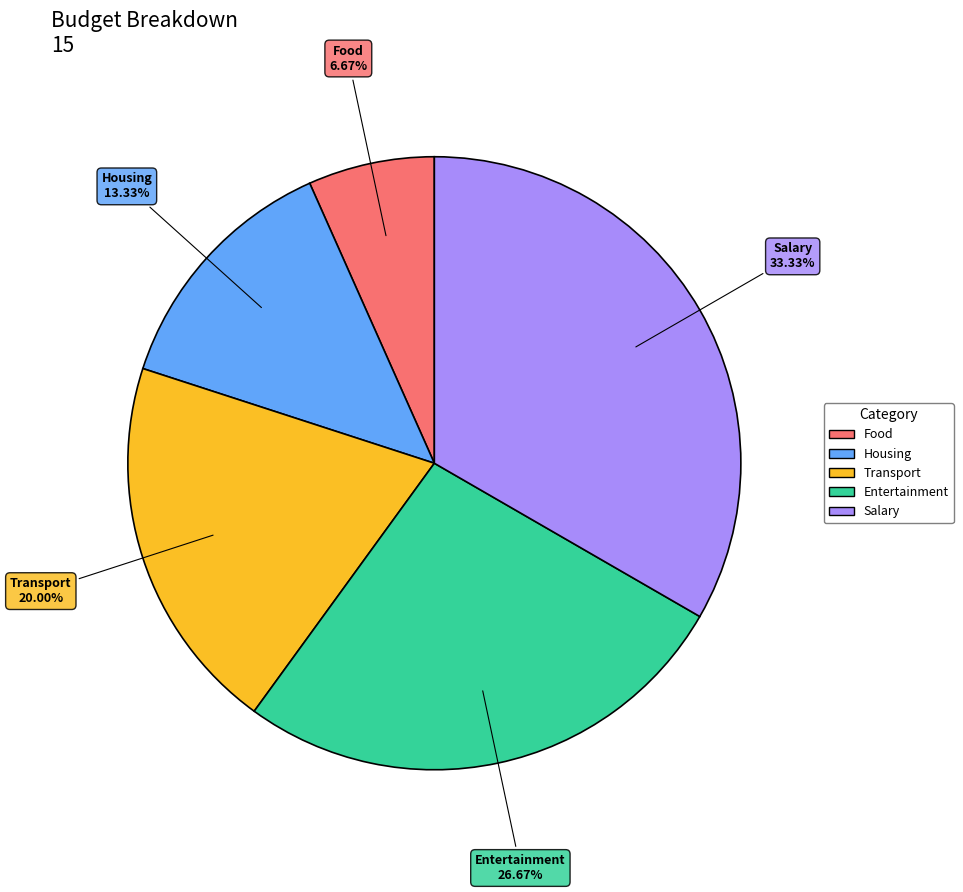

Which slice is the smallest?

Food